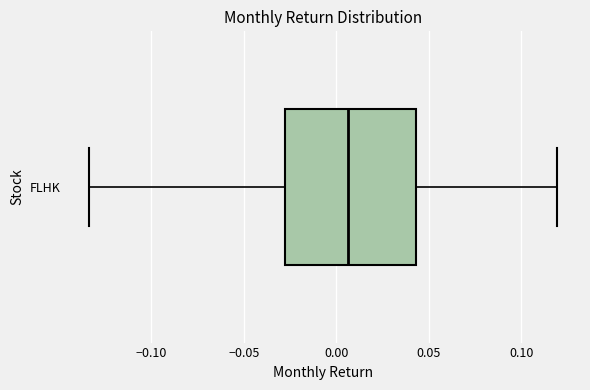

Transcribe this box plot: give where the median line is, the range the box spans, and where the two whiskers end, as read against the x-axis. The values are not printed on the chart, so give them approximately, as read against the axis.

median 0.005, box -0.030 to 0.045, whiskers -0.135 to 0.120